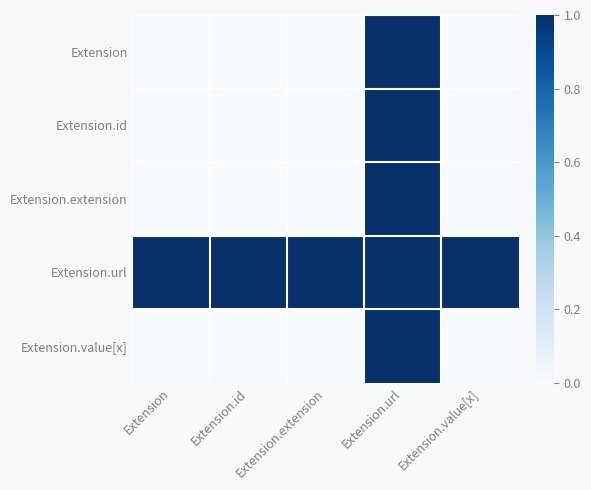

How many distinct data groups are displayed?

5